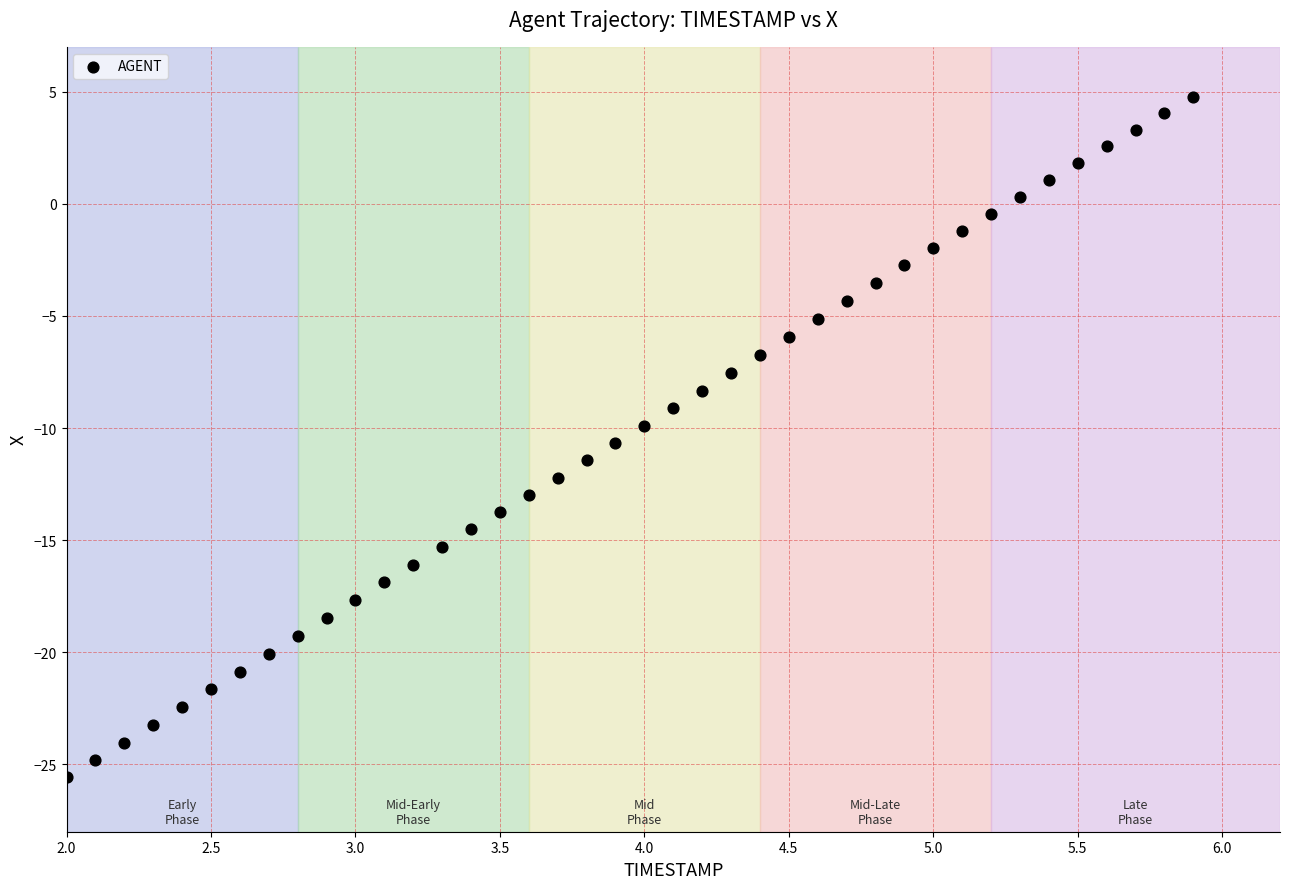

What is the range of X values (max minus min)?

3.9